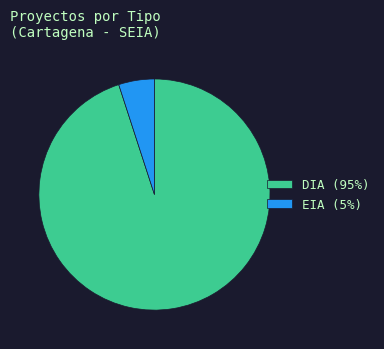

Is there any slice that represents more than half of the pie?

Yes